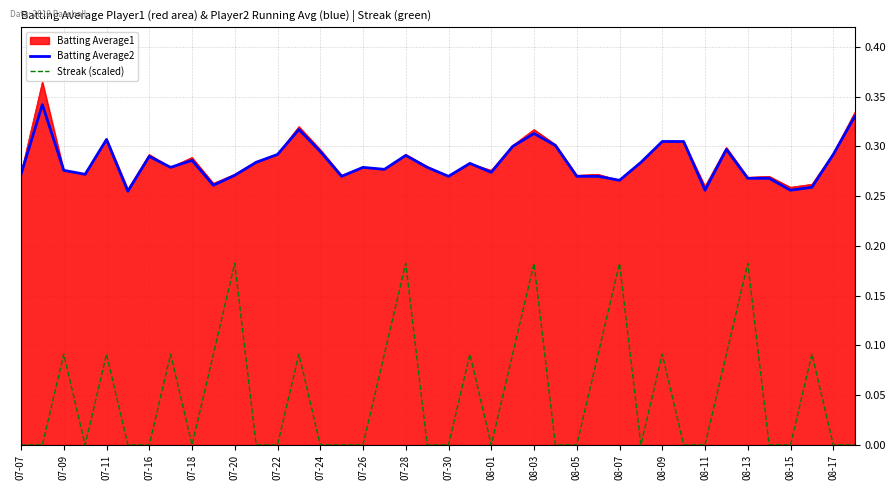

Which series has the largest range (max minus min)?

Streak (scaled)